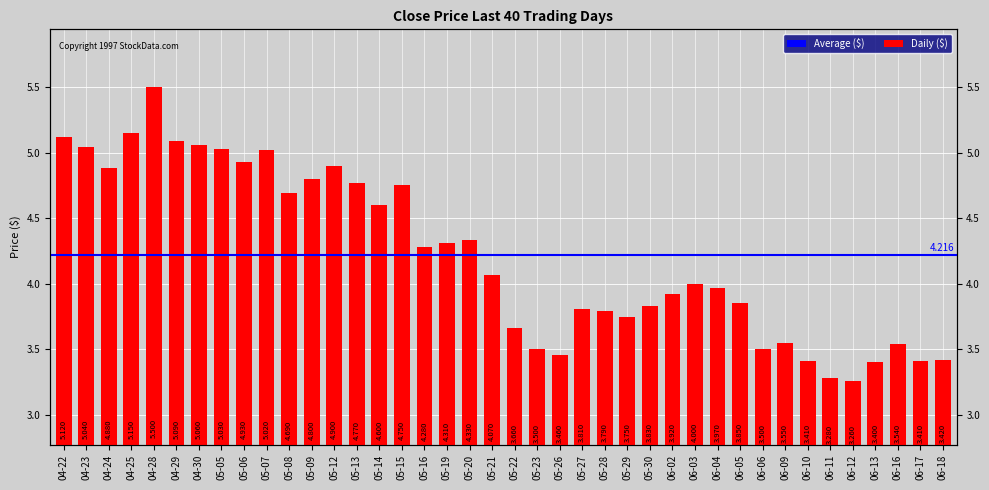

What is the label of the 19th bar from the right?

05-23